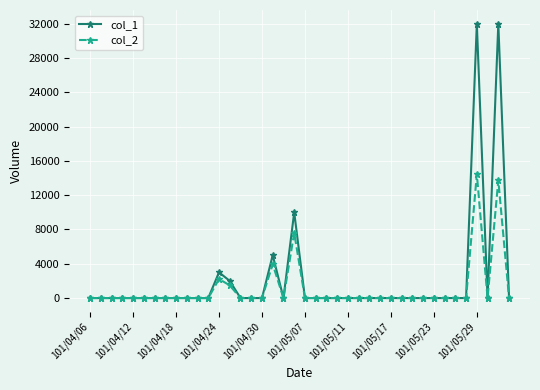

What are all the series names shown in the legend?

col_1, col_2